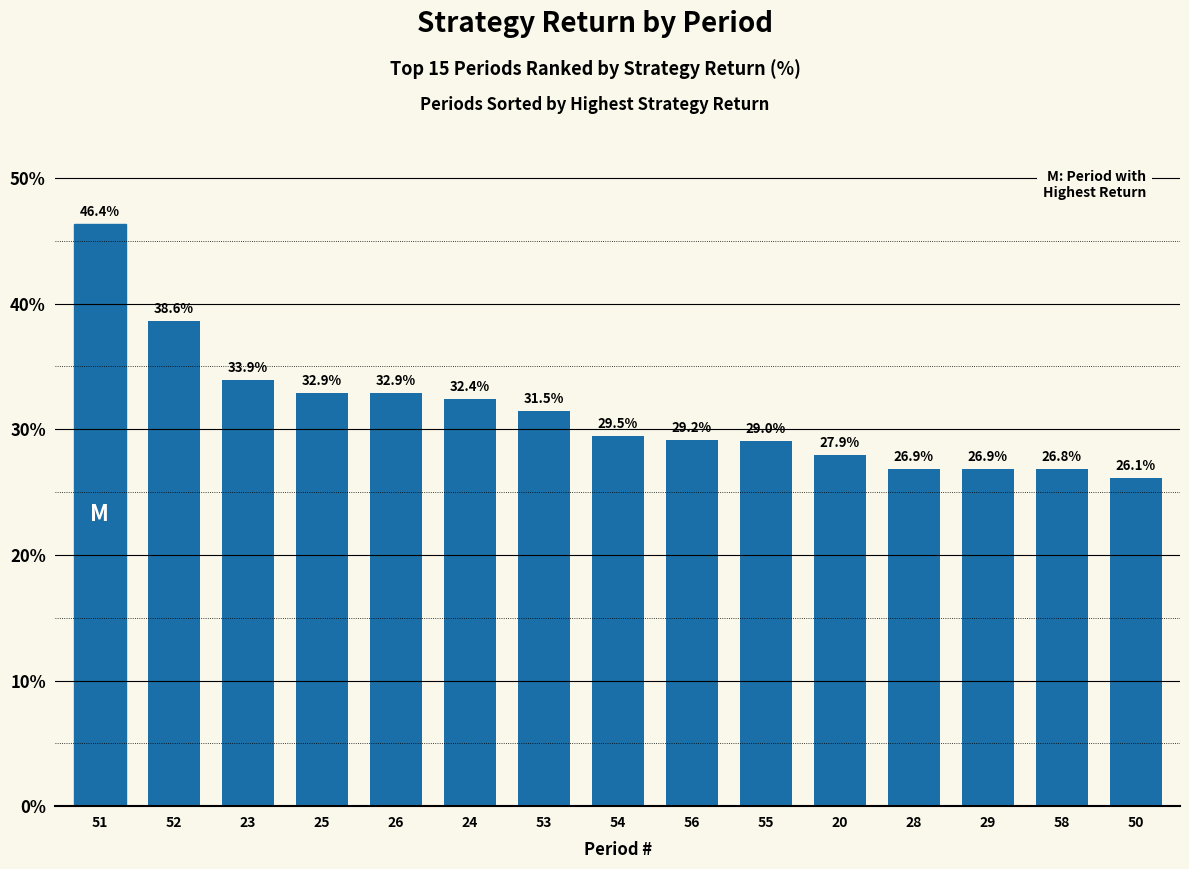

True or false: the data shows 38.6 at 52.

True